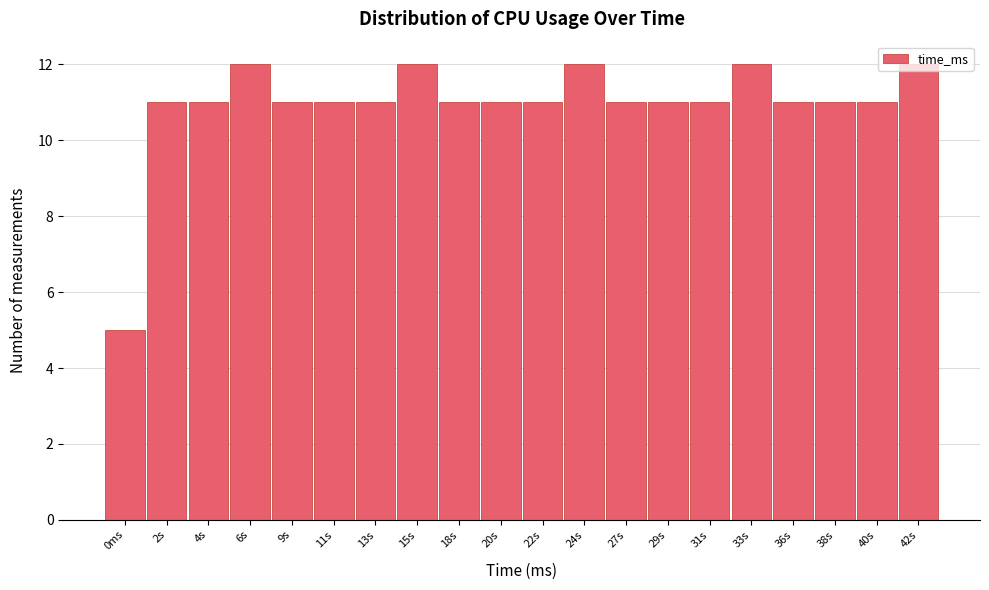

The chart shows a value of 6 at 2s. True or false?

False